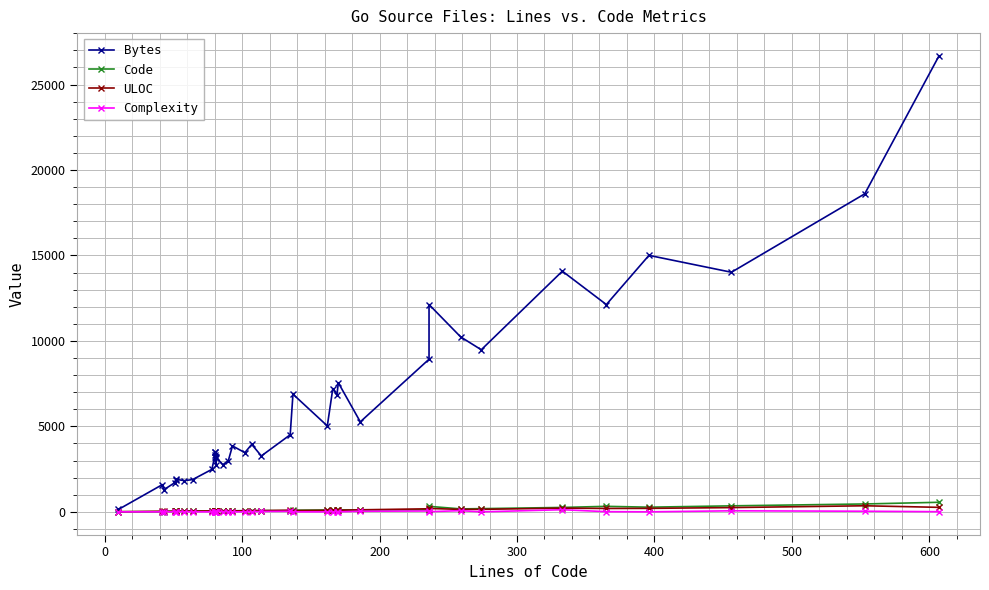

Count the number of categories in the chart.

39